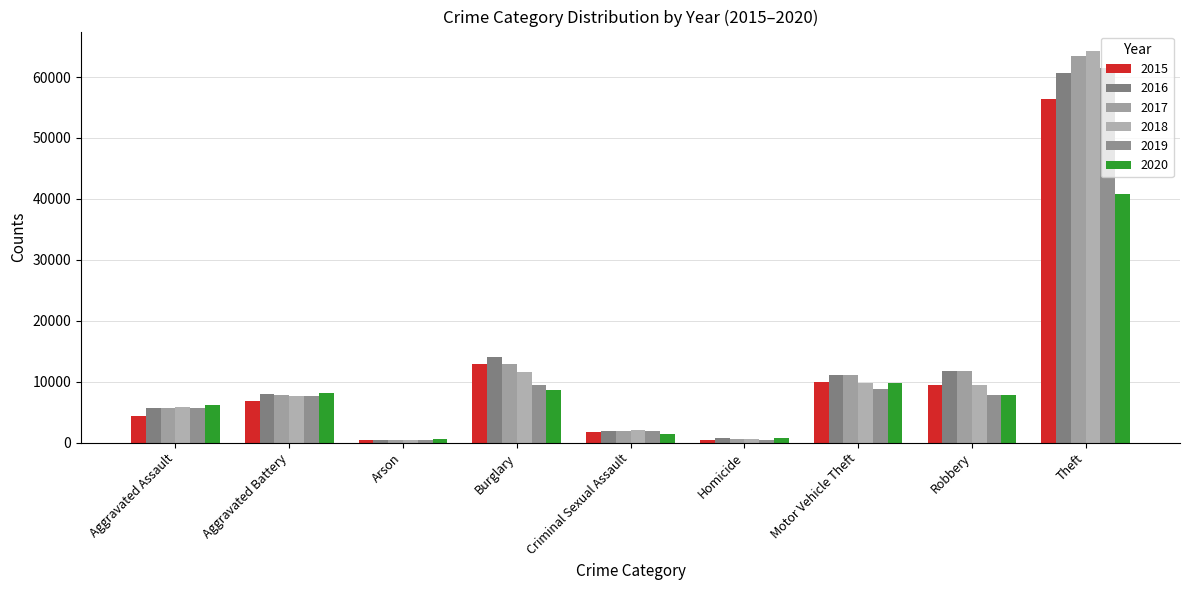

How many data points in 2016 are less than 7945?

4